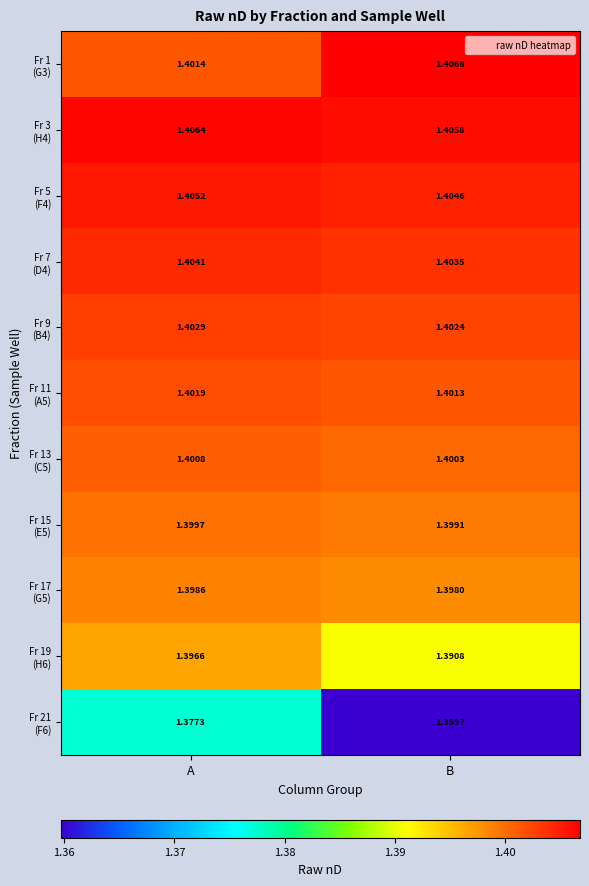

At which category is the sum across all series the highest?

A